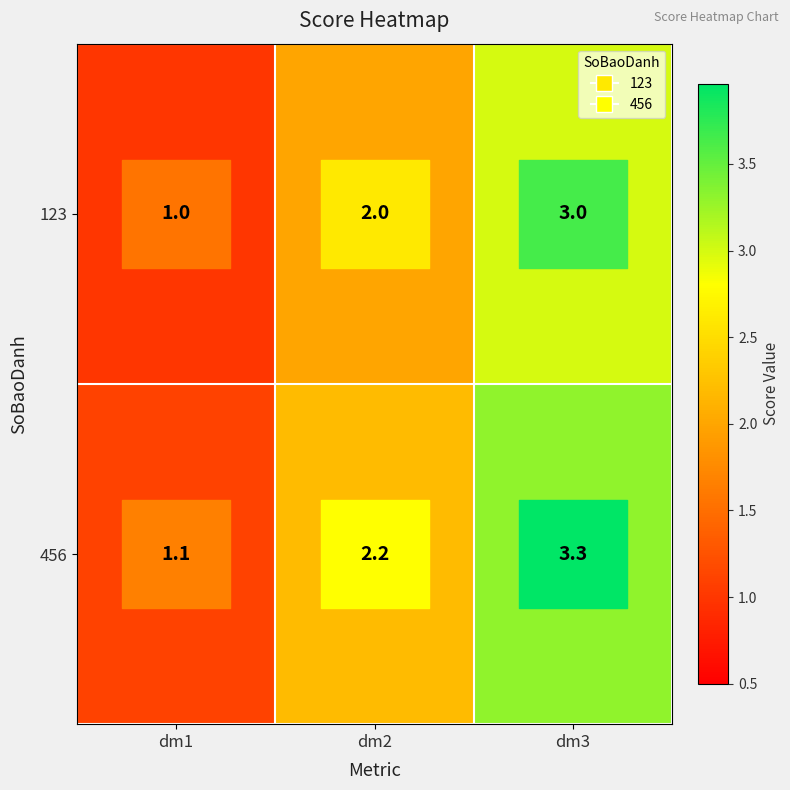

How many series are shown in this chart?

2